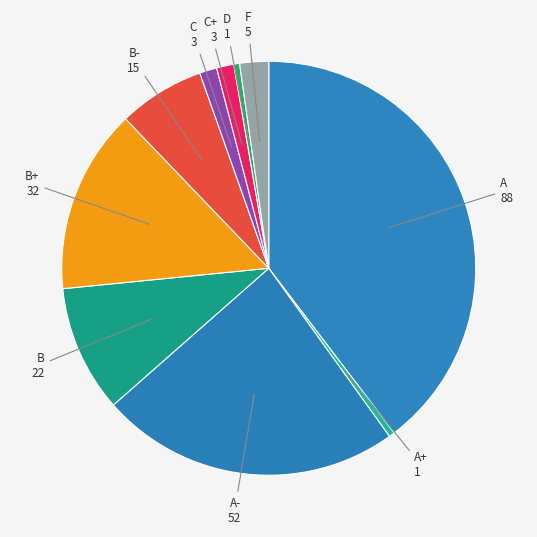

Is the sum of D and A greater than half?

No